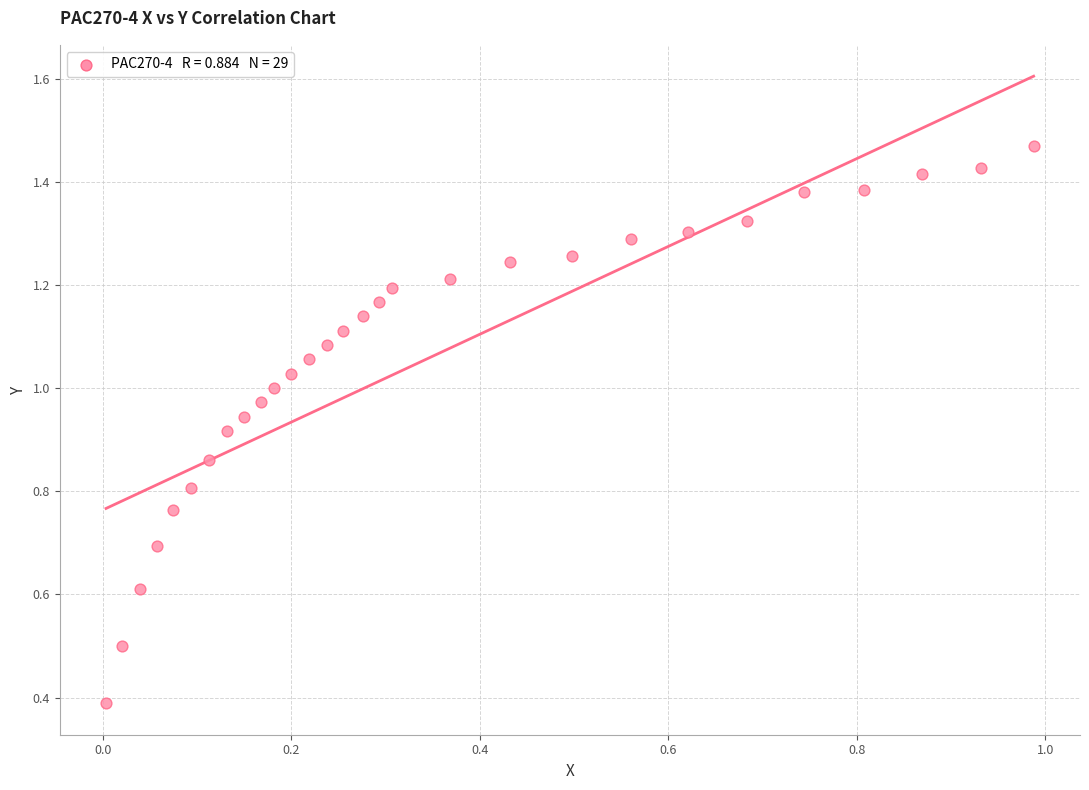

What Y value in the scatter plot is closest to 0?

0.4